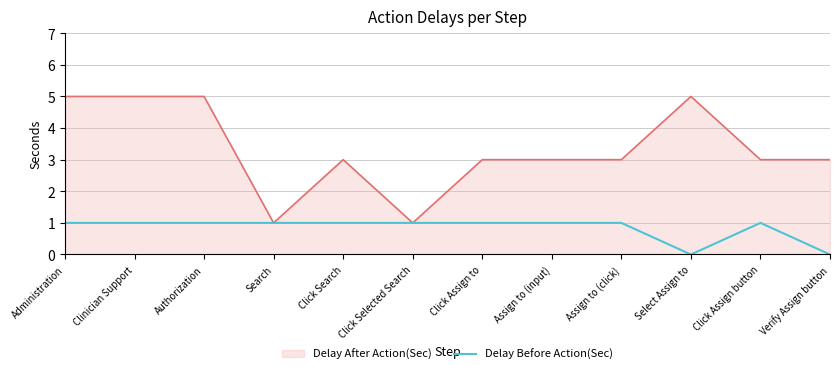

True or false: Delay After Action(Sec) has a value of 1 at Search.

True